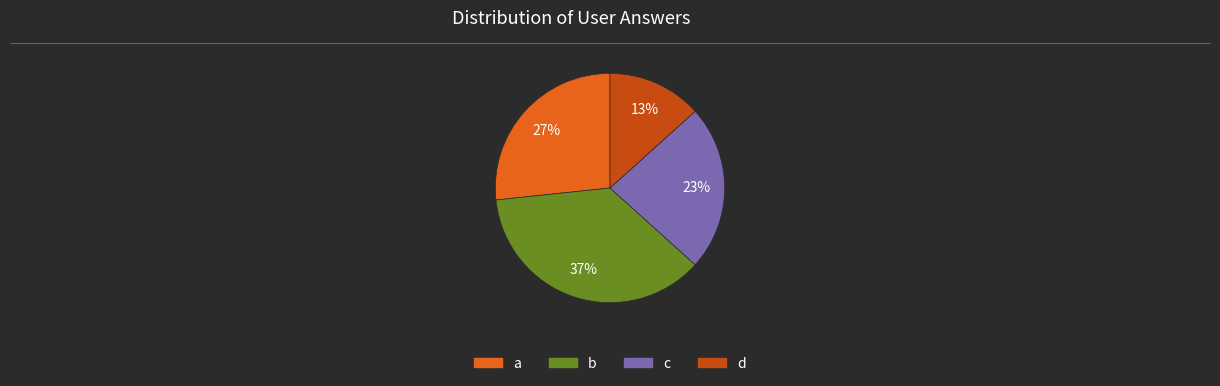

To the nearest percent, what portion does b represent?

37%